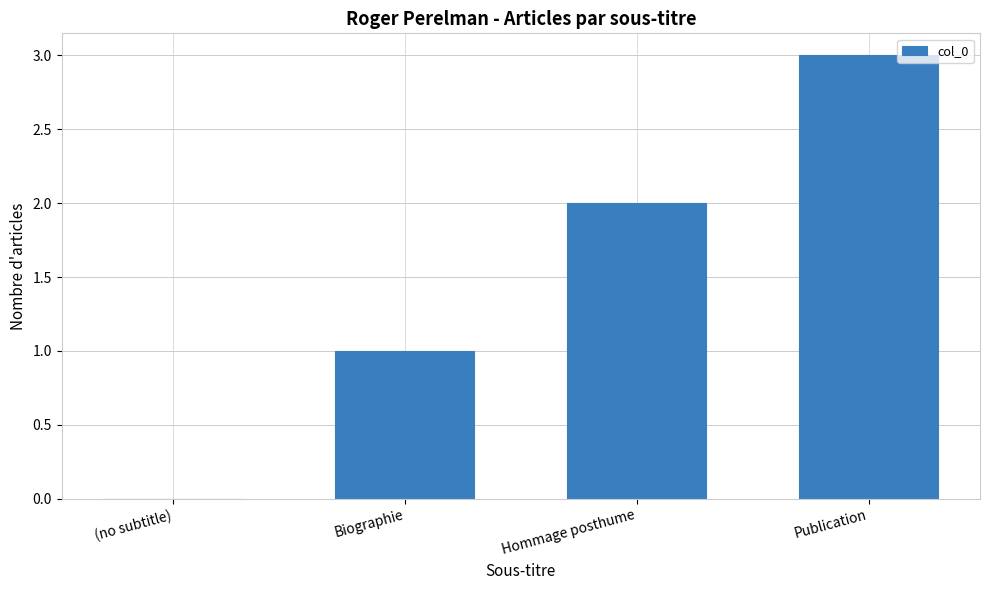

What is the difference between the values at (no subtitle) and Biographie?

1